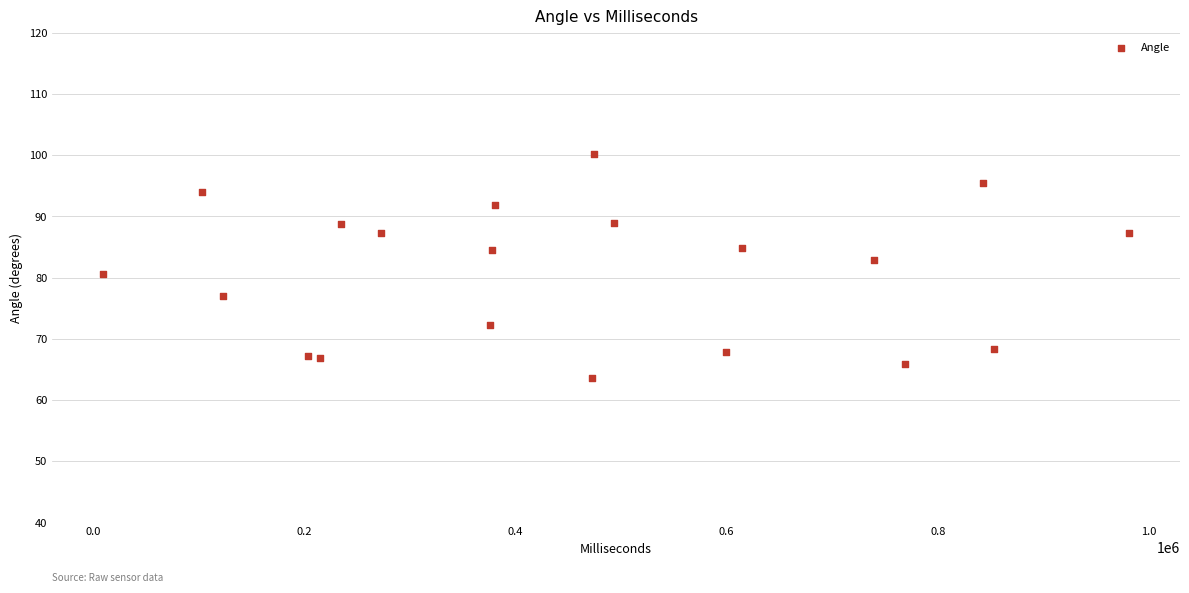

What is the range of X values (max minus min)?

971561.0